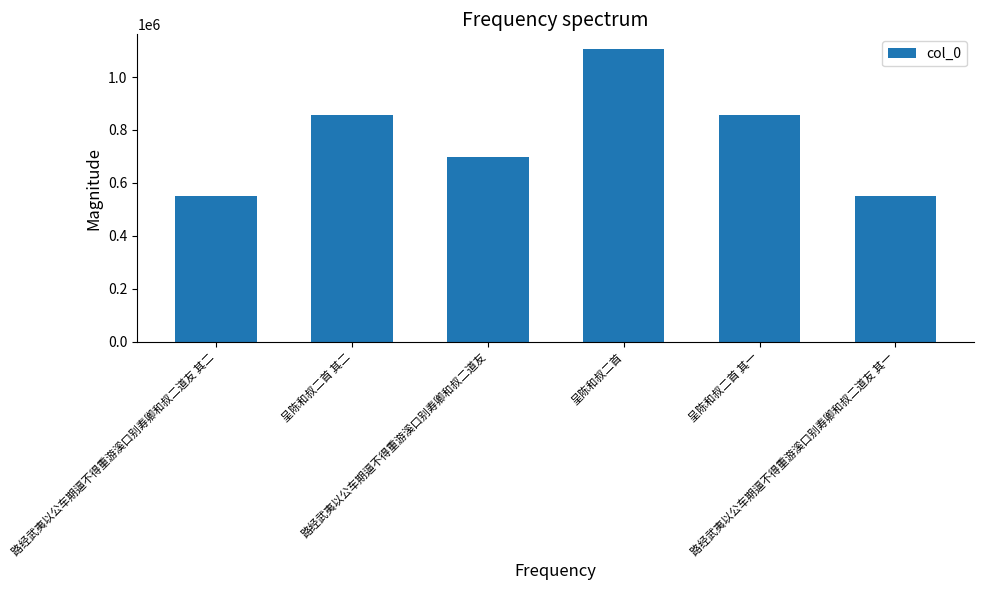

What is the difference between the second highest and second lowest values?

306387